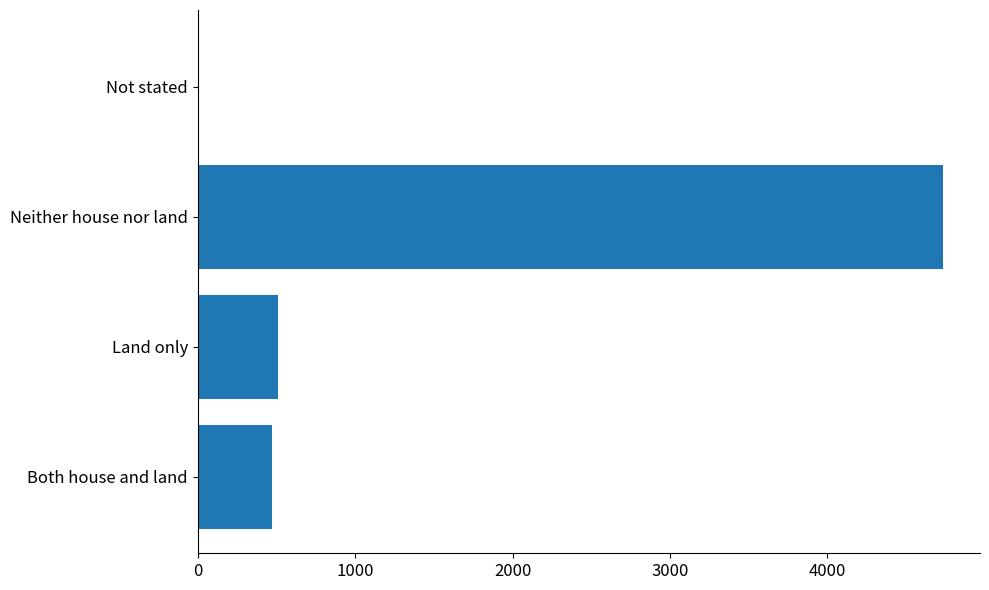

What is the maximum value shown in the chart?

4732